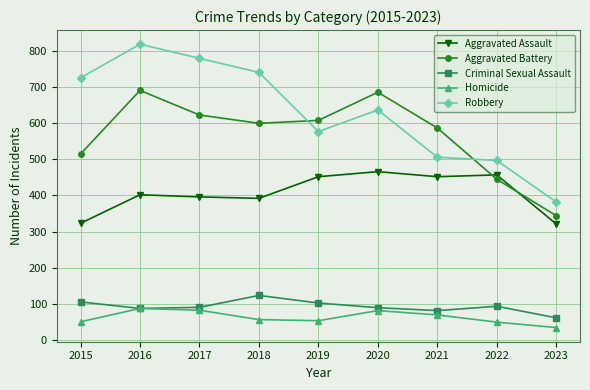

List the series in order of their peak value, highest first.

Robbery, Aggravated Battery, Aggravated Assault, Criminal Sexual Assault, Homicide